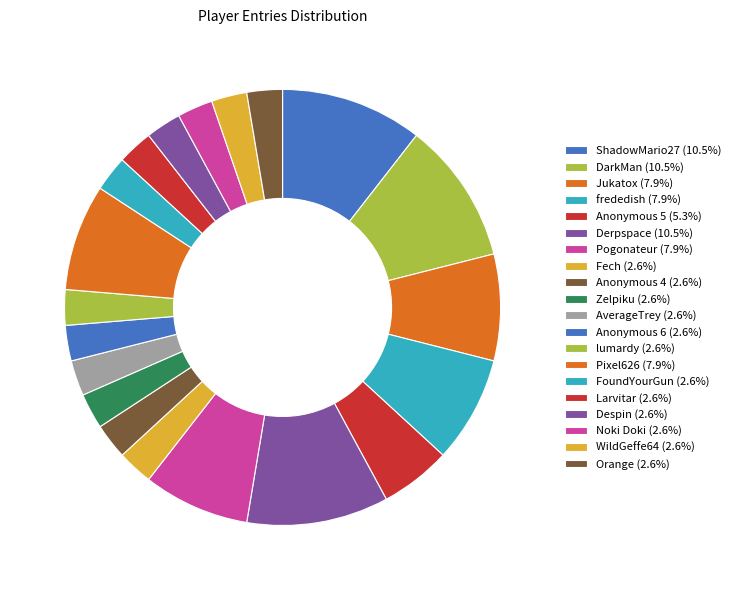

To the nearest percent, what portion does Fech represent?

3%